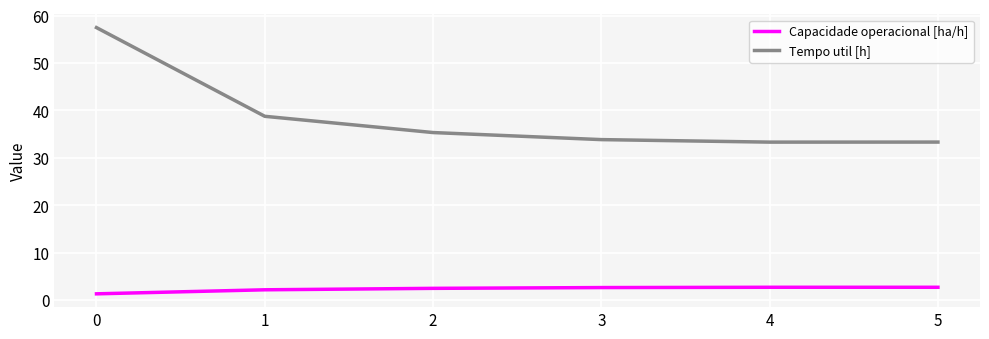

Which series has the widest spread of values?

Tempo util [h]